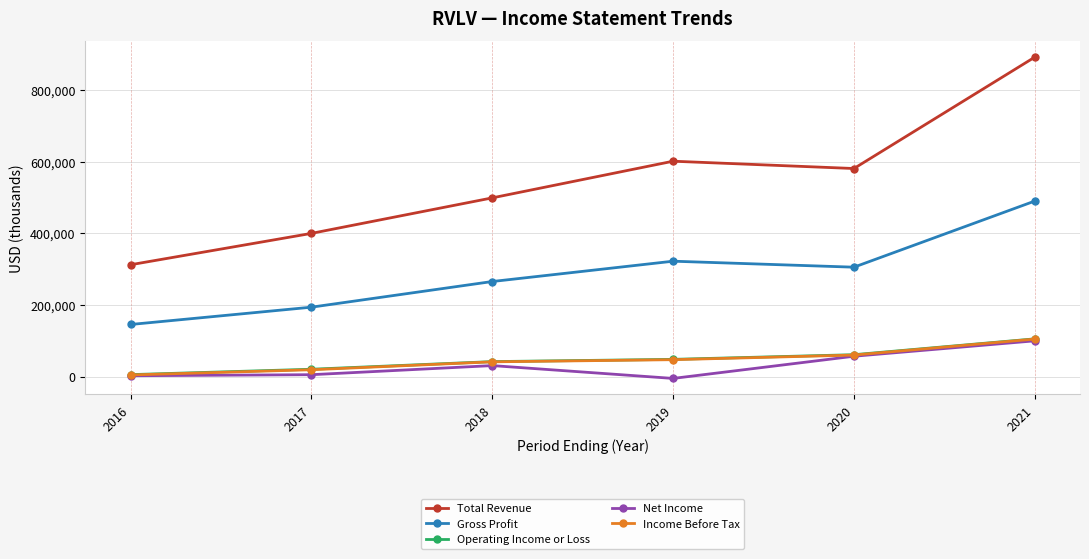

How many data points does each series have?

6